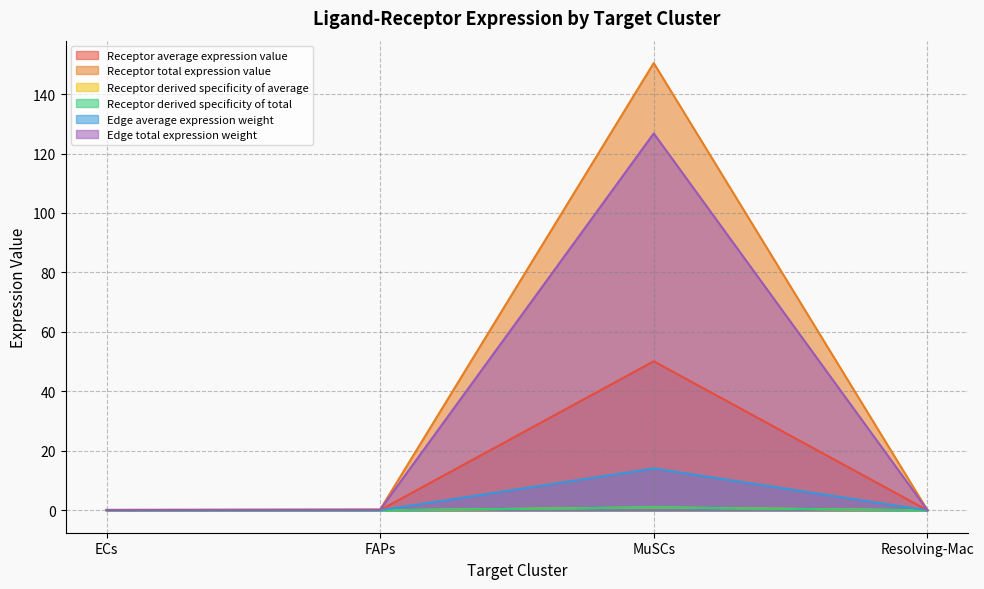

At how many categories does at least one series exceed 107?

1